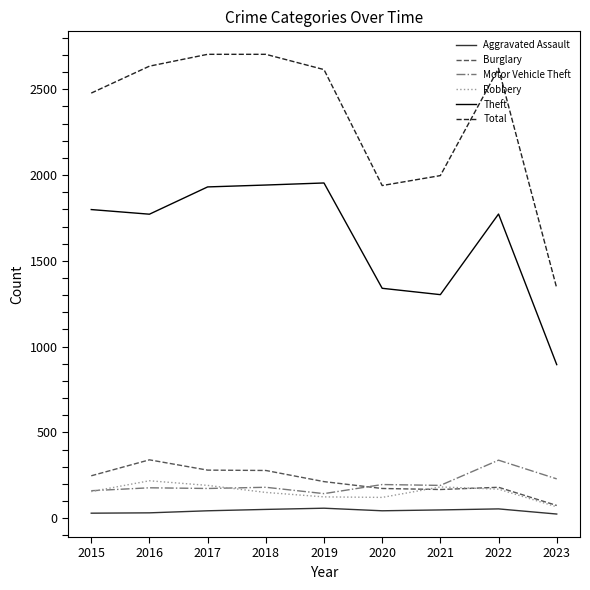

What is the difference between the maximum and minimum values in the Theft series?

1059